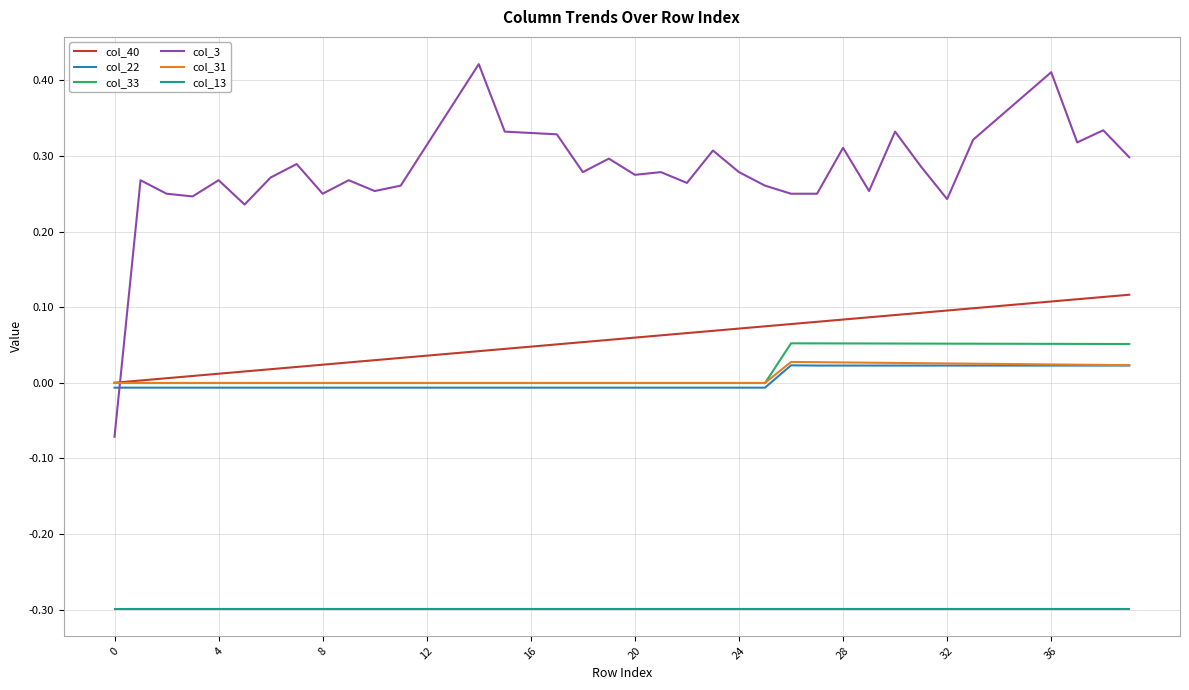

True or false: col_31 and col_22 cross at least once.

False